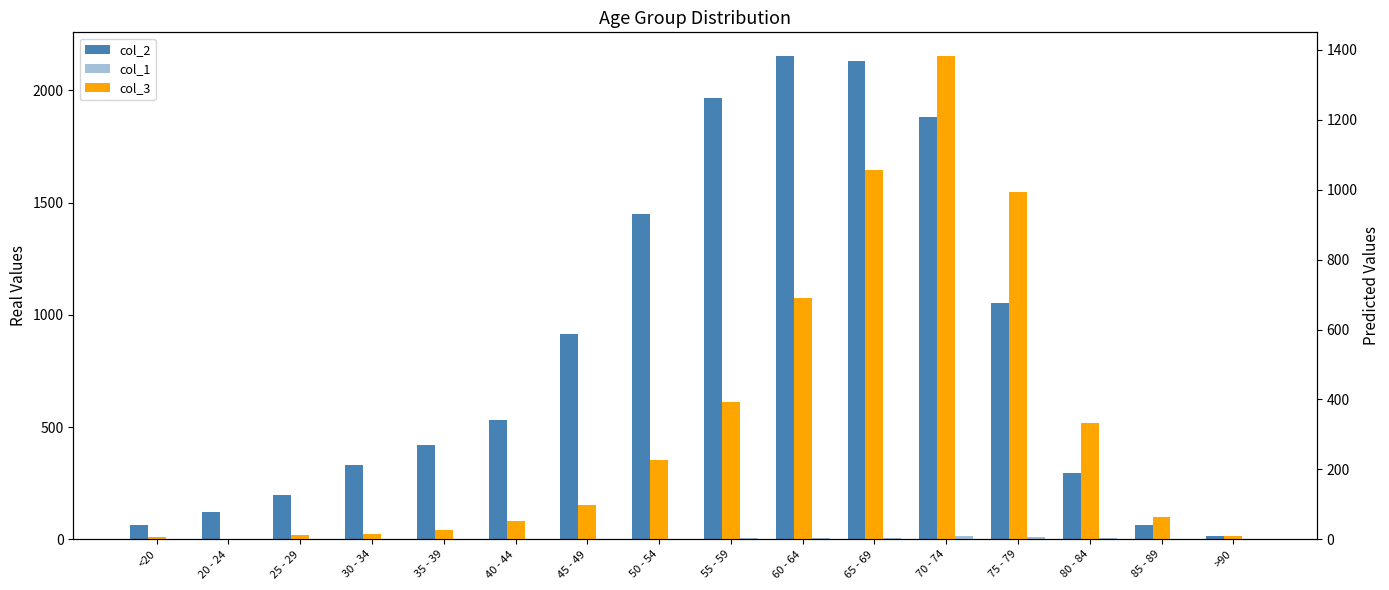

Reading right to left, list all the values displayed in this chart.

col_2: >90=15	85 - 89=62	80 - 84=296	75 - 79=1053	70 - 74=1882	65 - 69=2130	60 - 64=2151	55 - 59=1965	50 - 54=1450	45 - 49=915	40 - 44=530	35 - 39=420	30 - 34=333	25 - 29=196	20 - 24=121	<20=62
col_1: >90=0	85 - 89=1	80 - 84=4	75 - 79=12	70 - 74=14	65 - 69=6	60 - 64=8	55 - 59=6	50 - 54=3	45 - 49=1	40 - 44=1	35 - 39=1	30 - 34=2	25 - 29=0	20 - 24=0	<20=1
col_3: >90=9	85 - 89=64	80 - 84=333	75 - 79=993	70 - 74=1381	65 - 69=1057	60 - 64=689	55 - 59=392	50 - 54=227	45 - 49=97	40 - 44=53	35 - 39=26	30 - 34=14	25 - 29=13	20 - 24=2	<20=7